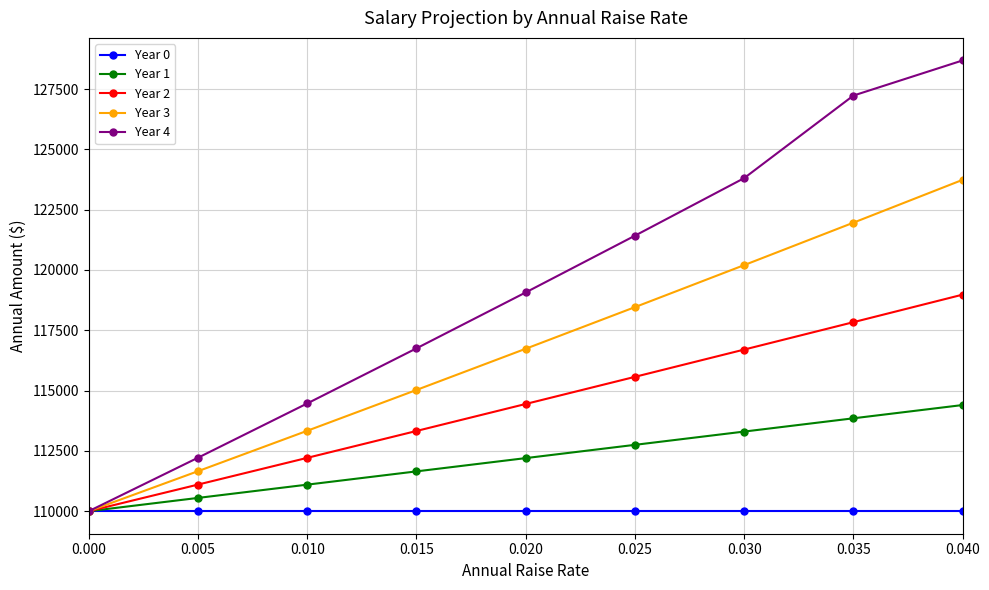

What is the maximum value shown in the chart?

128684.4